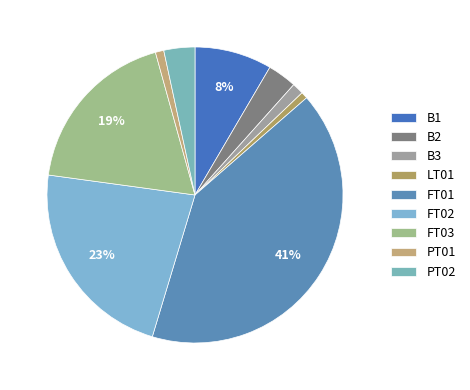

Is there a majority slice in this chart?

No